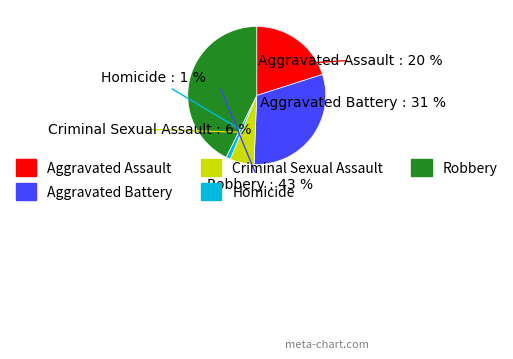

To the nearest percent, what percentage of the pie is Aggravated Assault?

20%